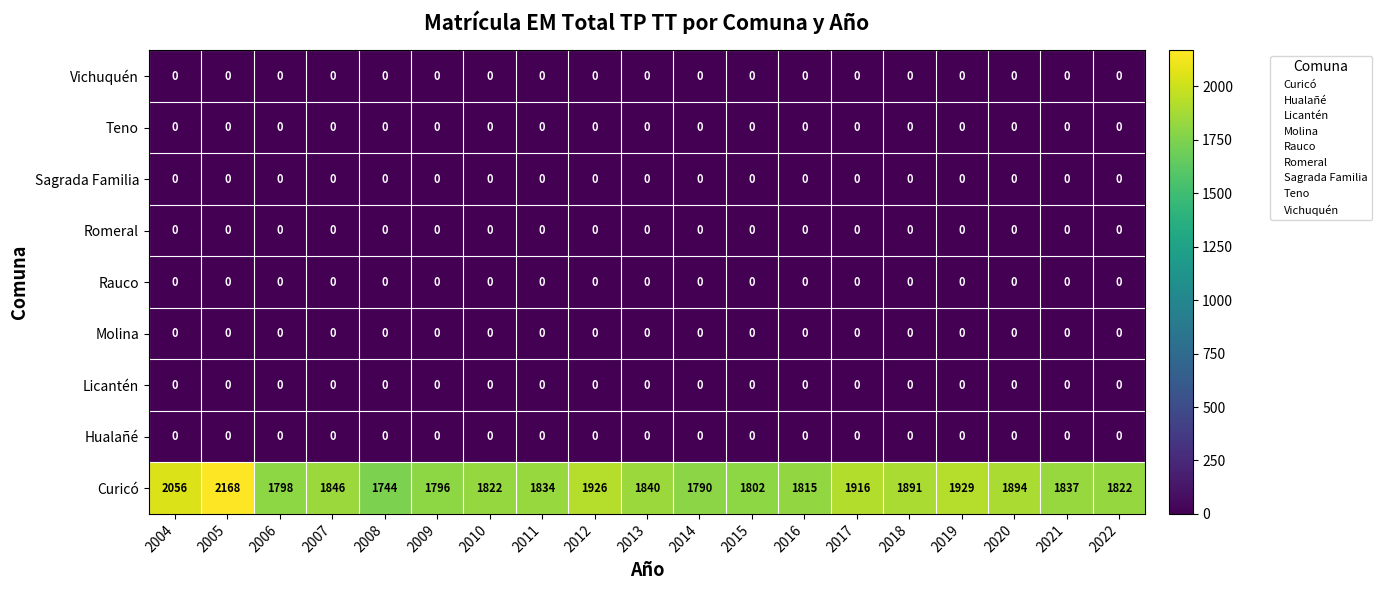

At how many categories does at least one series exceed 2156?

1